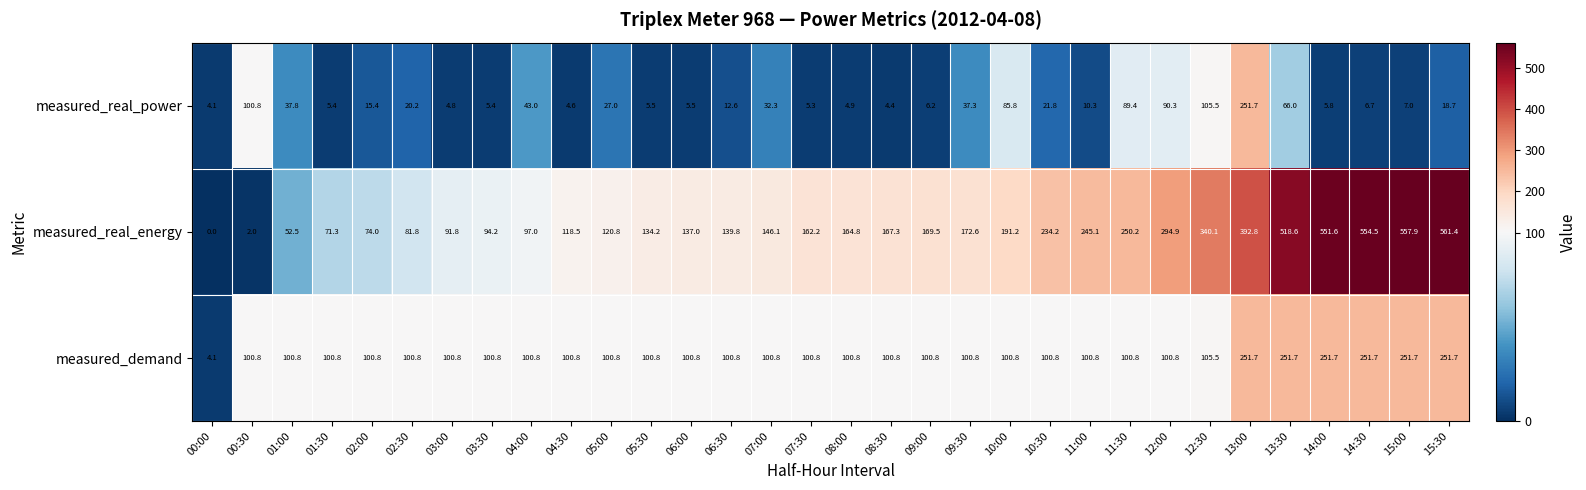

The value of measured_real_power at 13:30 is 115.0. True or false?

False